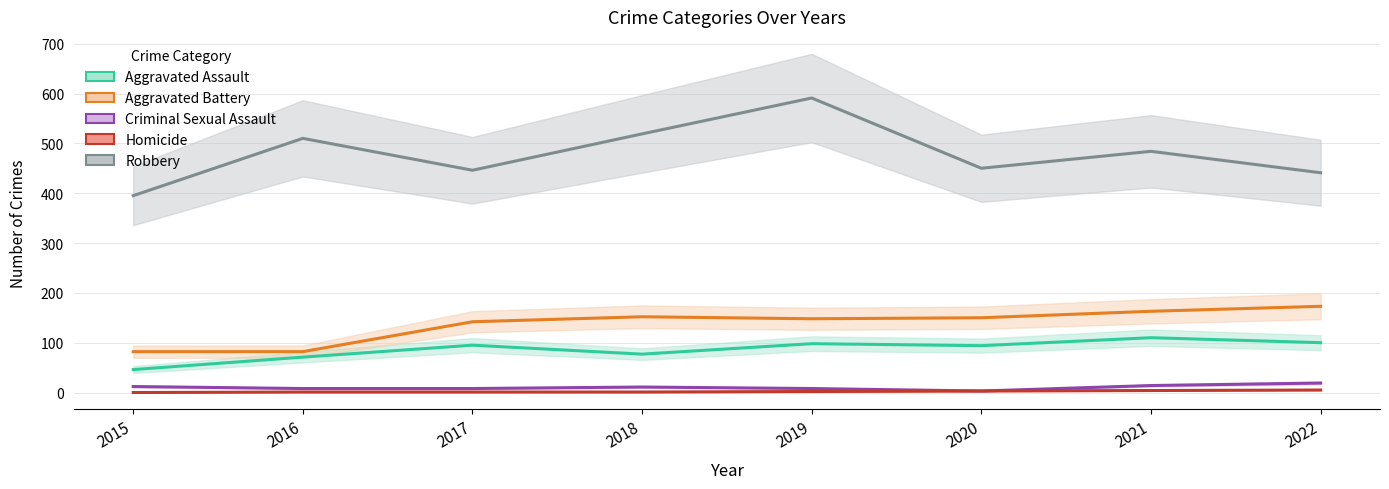

What is the difference between the maximum and minimum values in the Criminal Sexual Assault series?

16